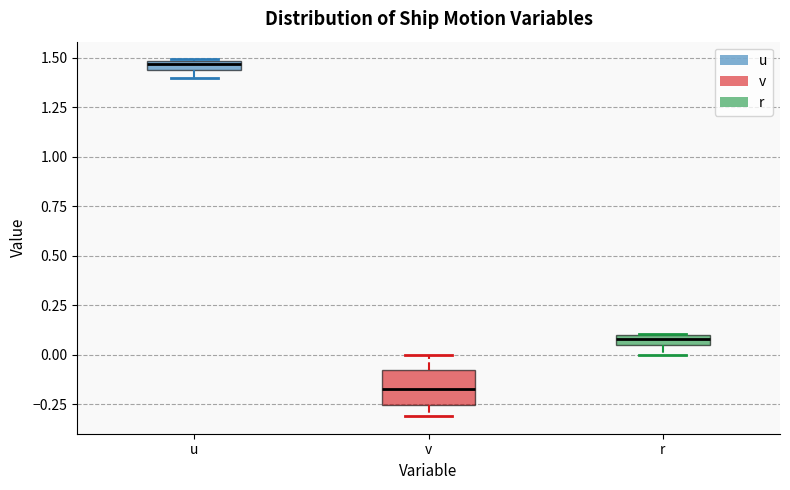

Where is the upper edge of the box for r on the y-axis? The values are not printed on the chart, so give them approximately, as read against the axis.

0.10